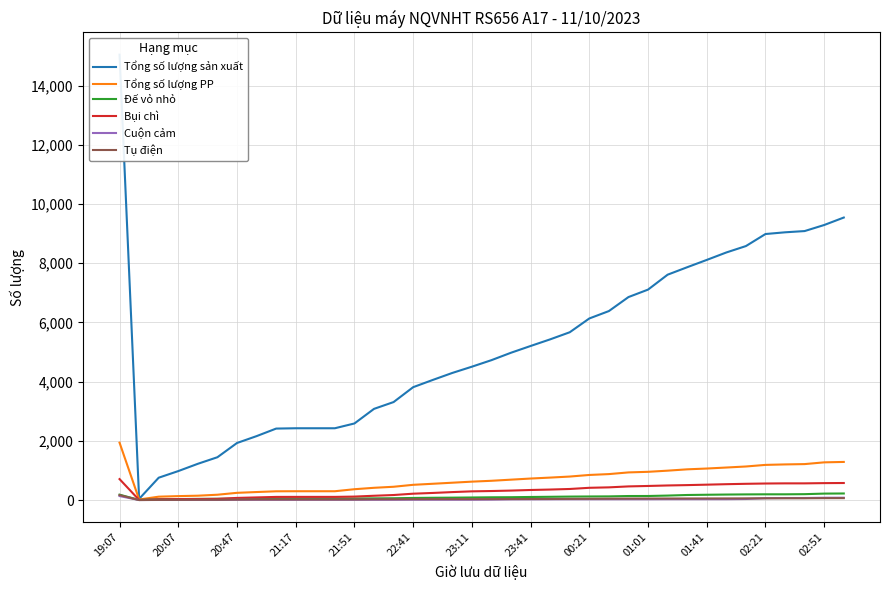

Which label corresponds to the smallest value in the chart?

20:07